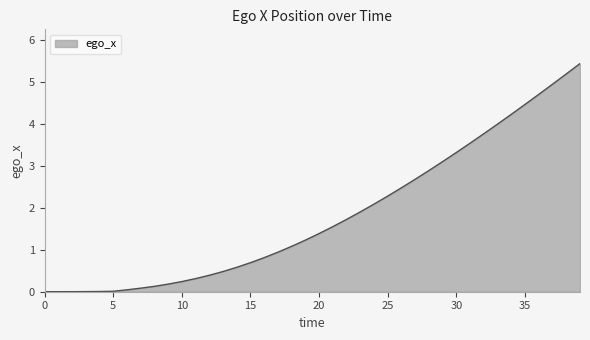

What is the maximum value shown in the chart?

5.4